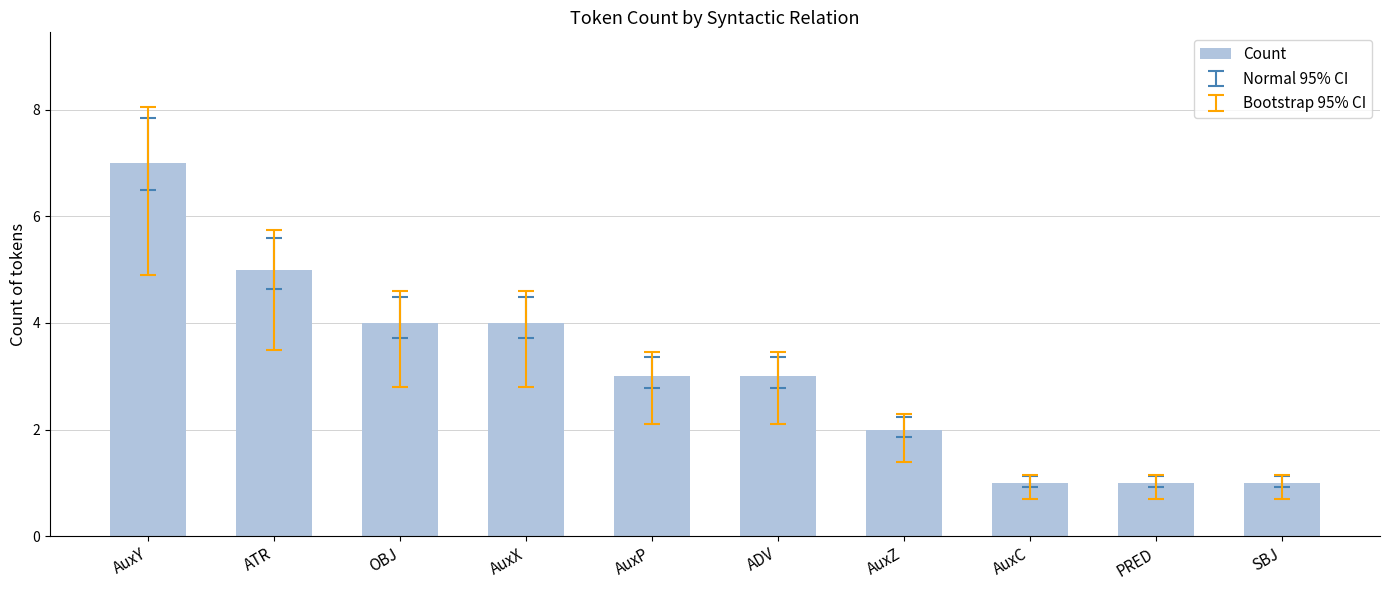

True or false: the data shows 6 at AuxX.

False